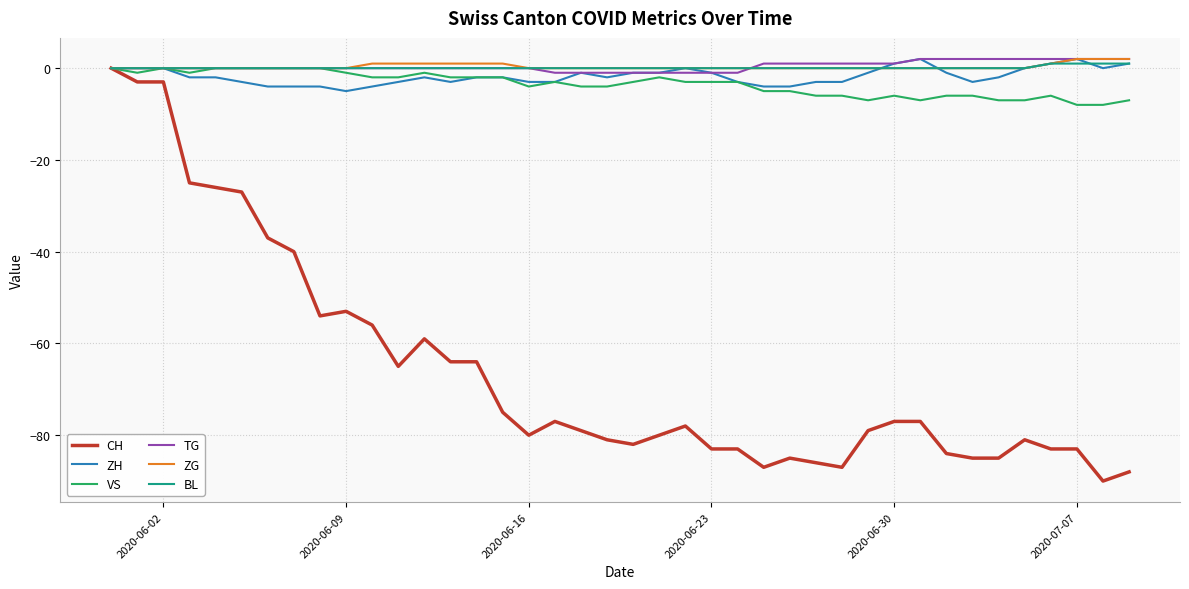

What is the sum of all ZH values?

-69